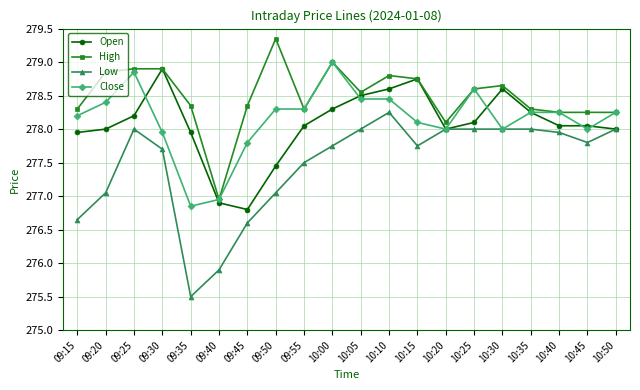

At which label does Close reach its peak?

10:00